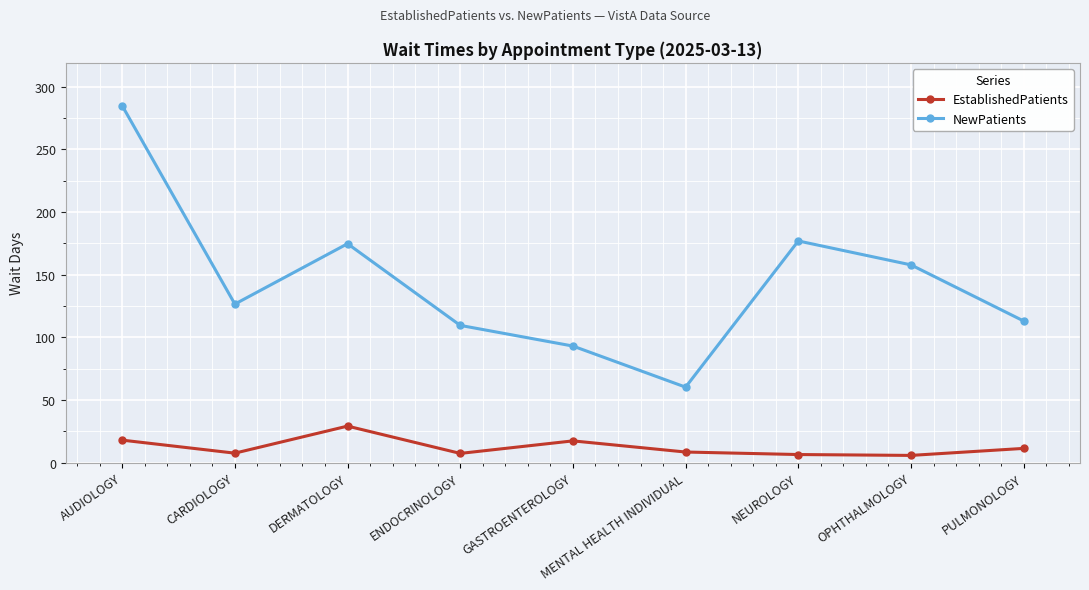

Which series has the largest range (max minus min)?

NewPatients